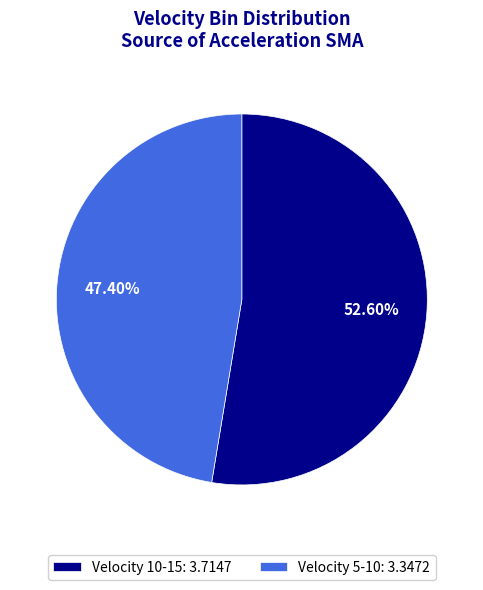

Is there a majority slice in this chart?

Yes